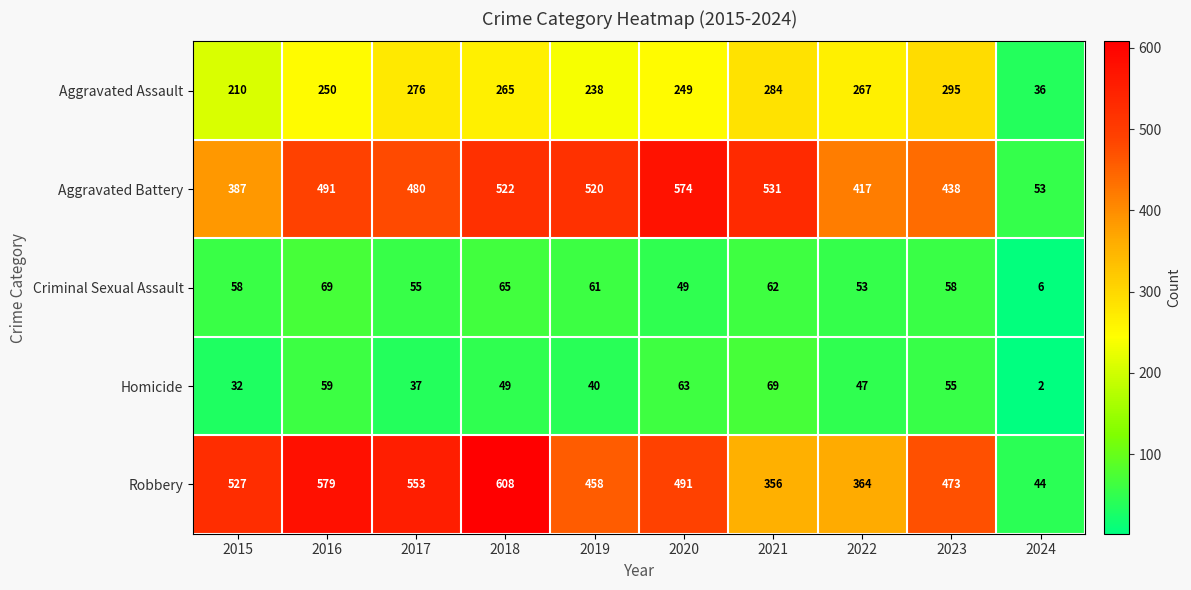

At which label does Aggravated Assault first exceed 265?

2017